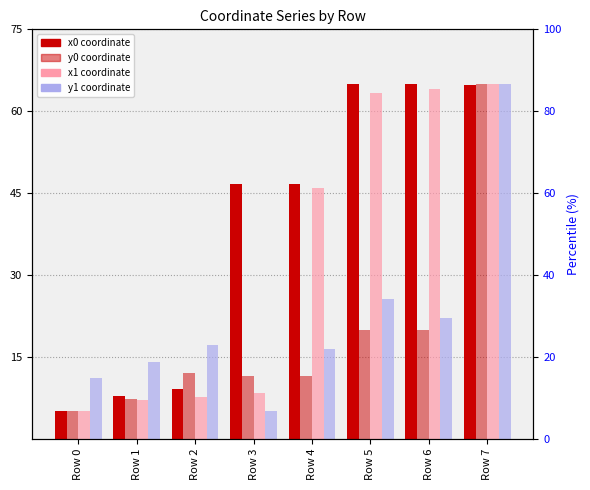

Count the number of categories in the chart.

8